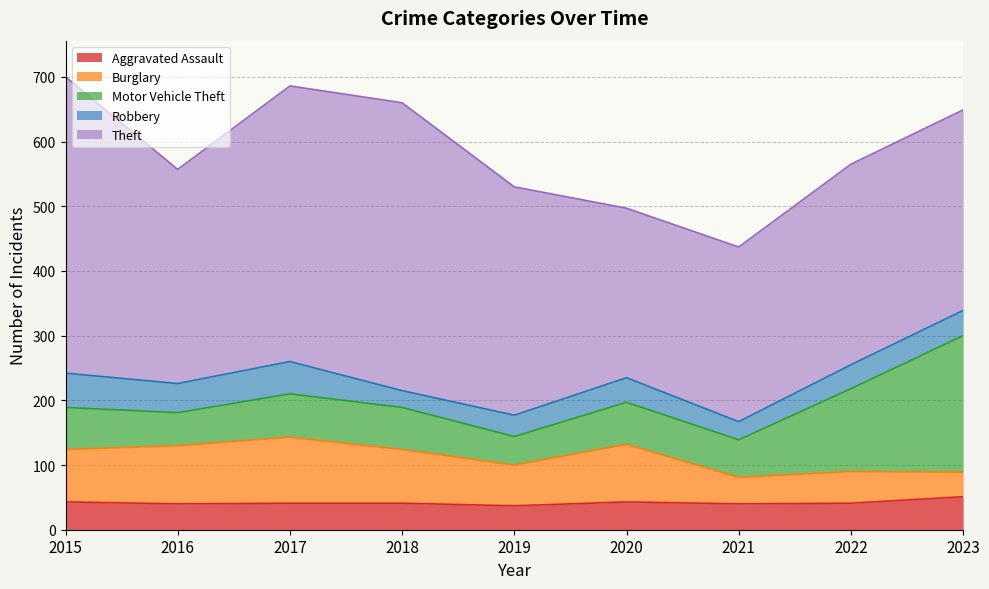

List the series in order of their peak value, lowest first.

Aggravated Assault, Robbery, Burglary, Motor Vehicle Theft, Theft